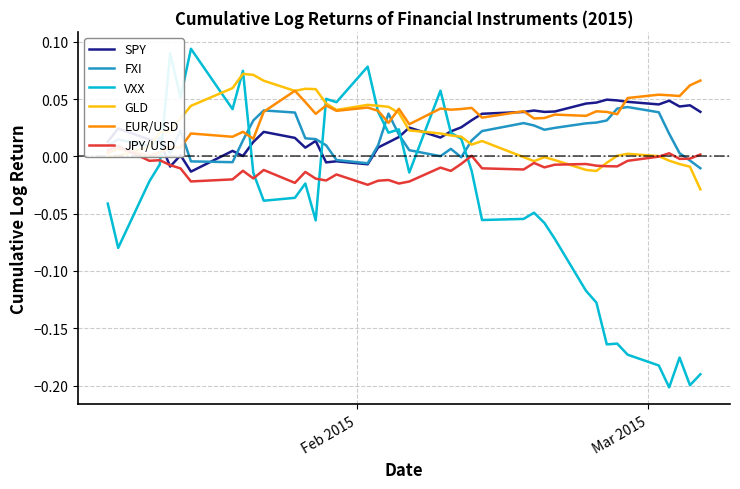

Reading left to right, transcribe all the data shown in this chart.

SPY: 0.0	0.0	0.0	0.0	-0.0	0.0	-0.0	0.0	0.0	0.0	0.0	0.0	0.0	0.0	-0.0	-0.0	-0.0	0.0	0.0	0.0	0.0	0.0	0.0	0.0	0.0	0.0	0.0	0.0	0.0	0.0	0.0	0.0	0.0	0.0	0.0	0.0	0.0	0.0	0.0	0.0
FXI: 0.0	0.0	0.0	0.0	0.0	0.0	-0.0	-0.0	0.0	0.0	0.0	0.0	0.0	0.0	0.0	-0.0	-0.0	0.0	0.0	0.0	0.0	0.0	0.0	-0.0	0.0	0.0	0.0	0.0	0.0	0.0	0.0	0.0	0.0	0.0	0.0	0.0	0.0	0.0	-0.0	-0.0
VXX: -0.0	-0.1	-0.0	-0.0	0.1	0.1	0.1	0.0	0.1	-0.0	-0.0	-0.0	-0.0	-0.1	0.1	0.0	0.1	0.0	0.0	0.0	-0.0	0.1	0.0	0.0	-0.0	-0.1	-0.1	-0.0	-0.1	-0.1	-0.1	-0.1	-0.2	-0.2	-0.2	-0.2	-0.2	-0.2	-0.2	-0.2
GLD: -0.0	0.0	0.0	0.0	0.0	0.0	0.0	0.1	0.1	0.1	0.1	0.1	0.1	0.1	0.0	0.0	0.0	0.0	0.0	0.0	0.0	0.0	0.0	0.0	0.0	0.0	-0.0	-0.0	-0.0	-0.0	-0.0	-0.0	-0.0	0.0	0.0	0.0	-0.0	-0.0	-0.0	-0.0
EUR/USD: 0.0	0.0	0.0	0.0	0.0	0.0	0.0	0.0	0.0	0.0	0.0	0.1	0.0	0.0	0.0	0.0	0.0	0.0	0.0	0.0	0.0	0.0	0.0	0.0	0.0	0.0	0.0	0.0	0.0	0.0	0.0	0.0	0.0	0.0	0.1	0.1	0.1	0.1	0.1	0.1
JPY/USD: 0.0	0.0	-0.0	-0.0	-0.0	-0.0	-0.0	-0.0	-0.0	-0.0	-0.0	-0.0	-0.0	-0.0	-0.0	-0.0	-0.0	-0.0	-0.0	-0.0	-0.0	-0.0	-0.0	-0.0	0.0	-0.0	-0.0	-0.0	-0.0	-0.0	-0.0	-0.0	-0.0	-0.0	-0.0	-0.0	0.0	-0.0	-0.0	0.0